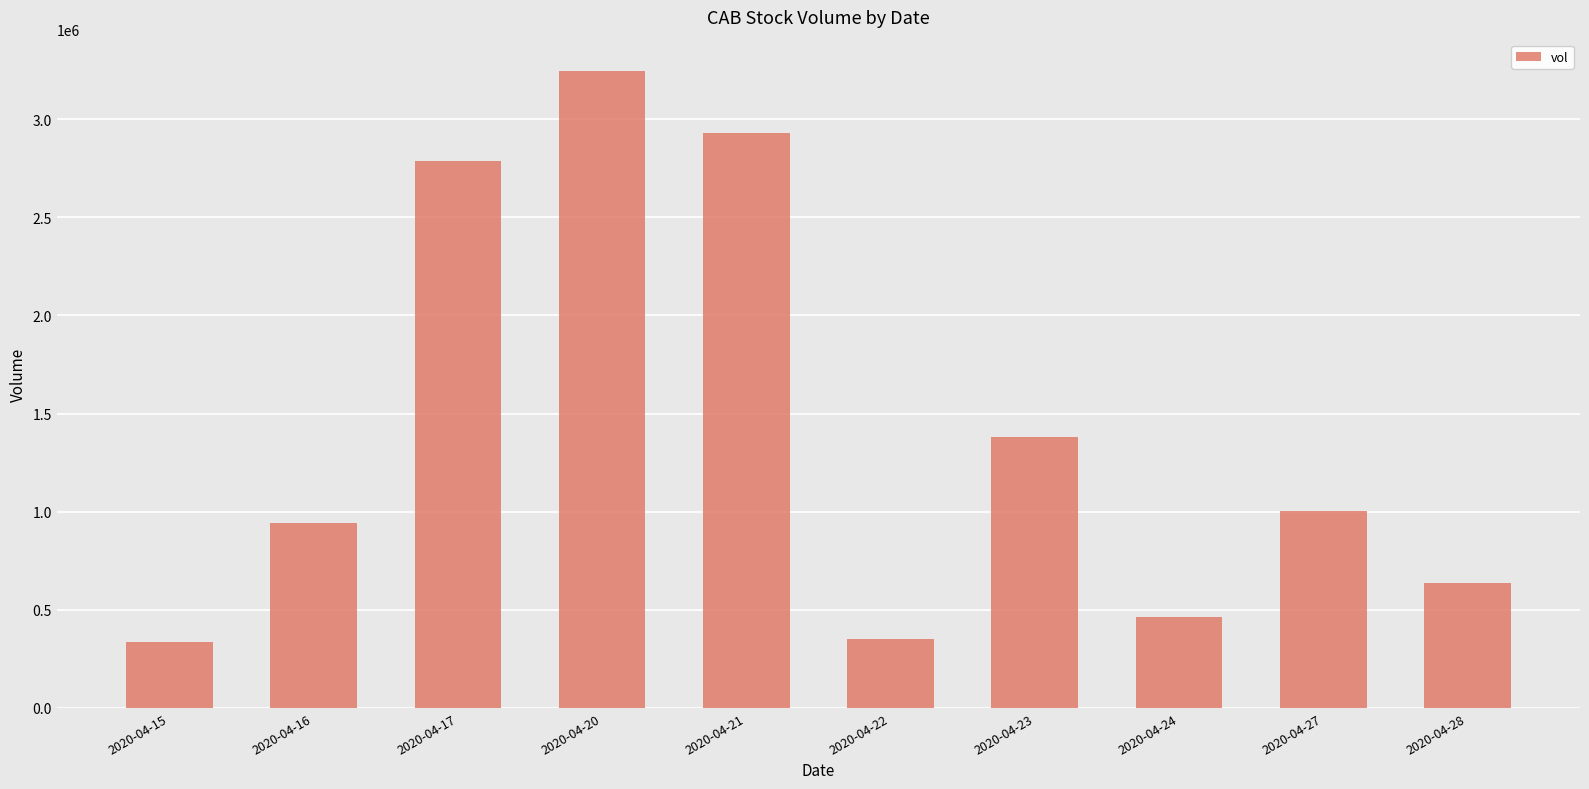

What is the value of the 6th bar from the left?

350300